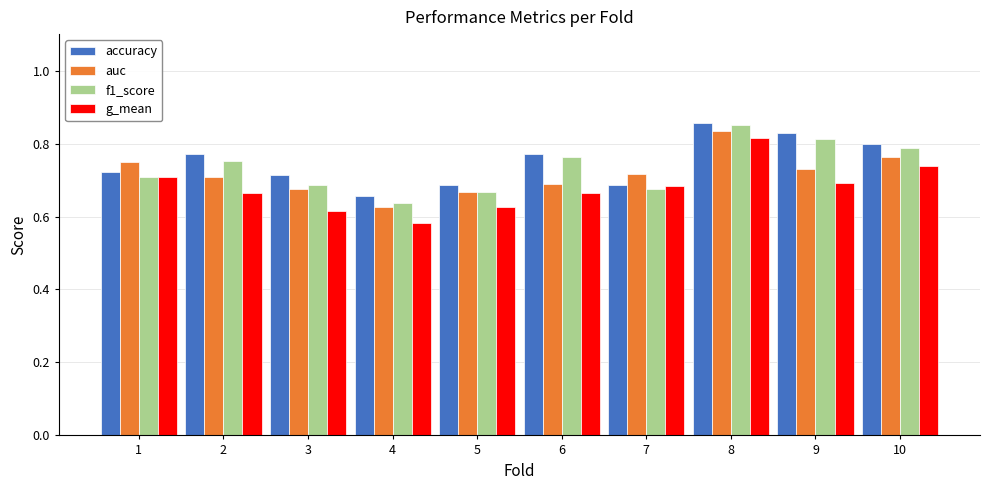

Between 4 and 6, which series saw the biggest shift?

f1_score